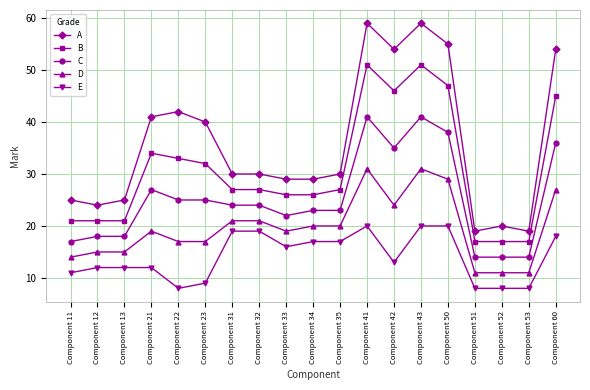

True or false: E and B intersect in this chart.

False